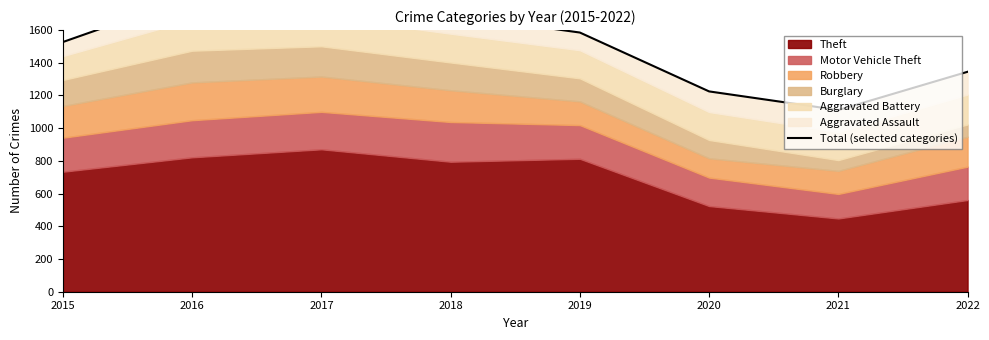

True or false: the data shows 1345 at 2022.

True